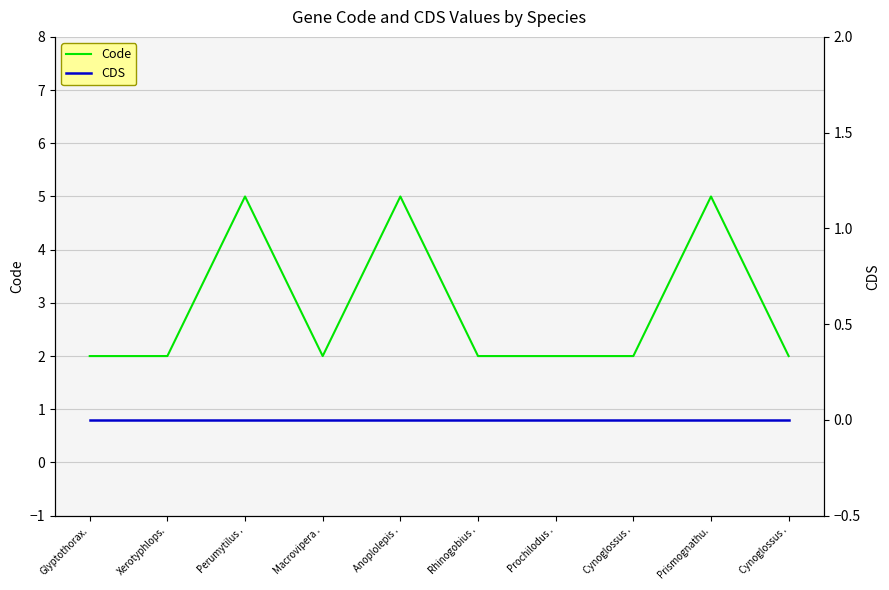

True or false: Code and CDS intersect in this chart.

False